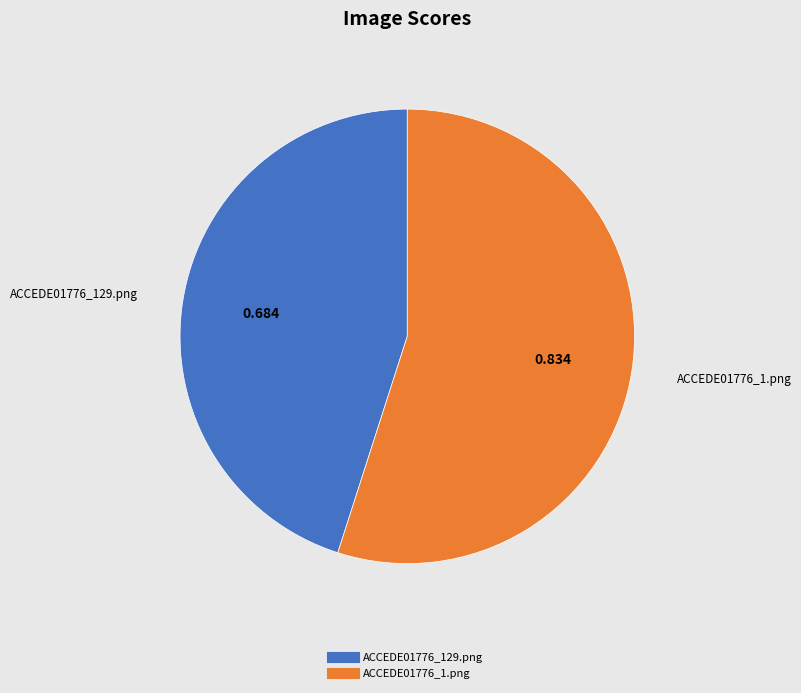

Does ACCEDE01776_129.png account for over 50% of the chart?

No